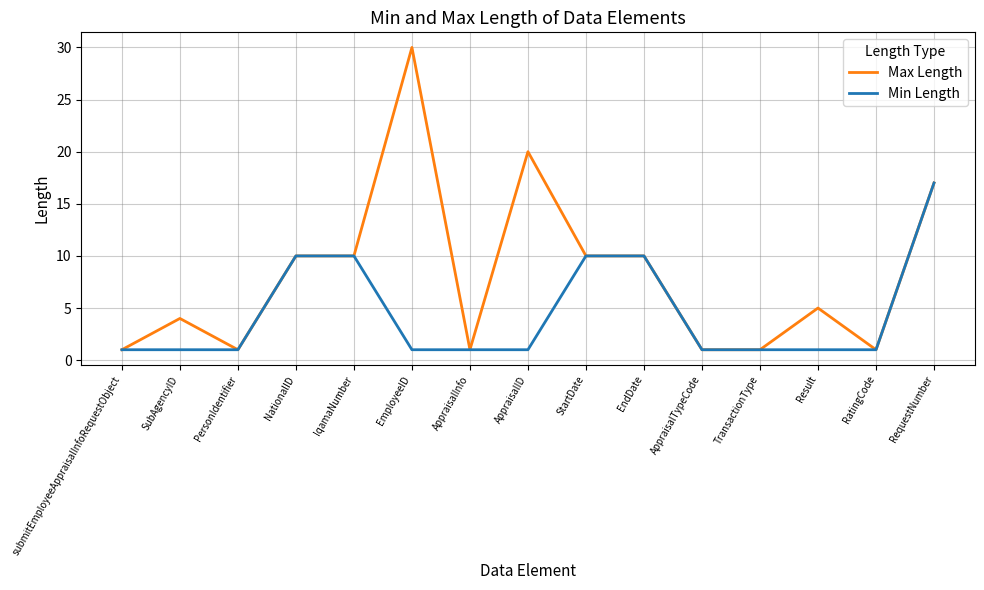

What is the smallest value displayed?

1